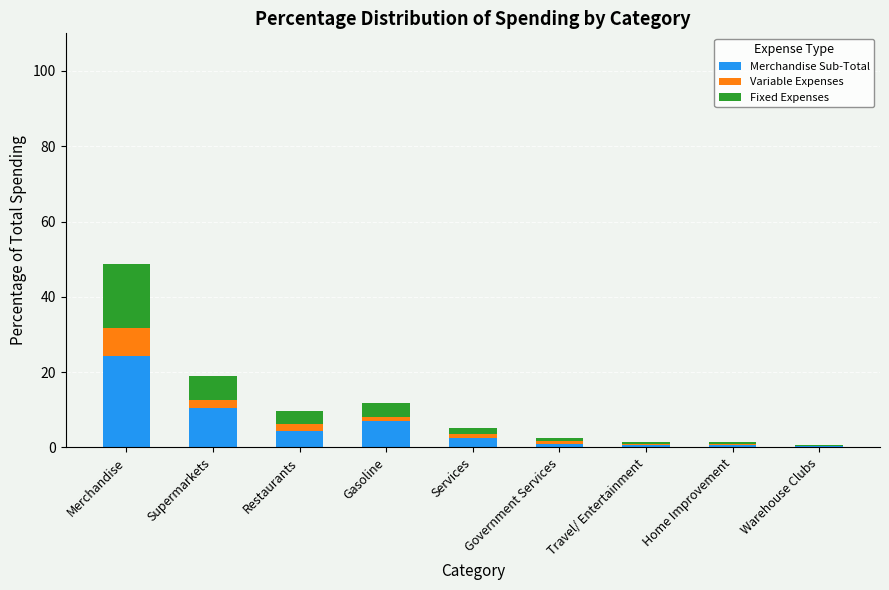

Are the bars grouped side by side (vs. stacked)?

No